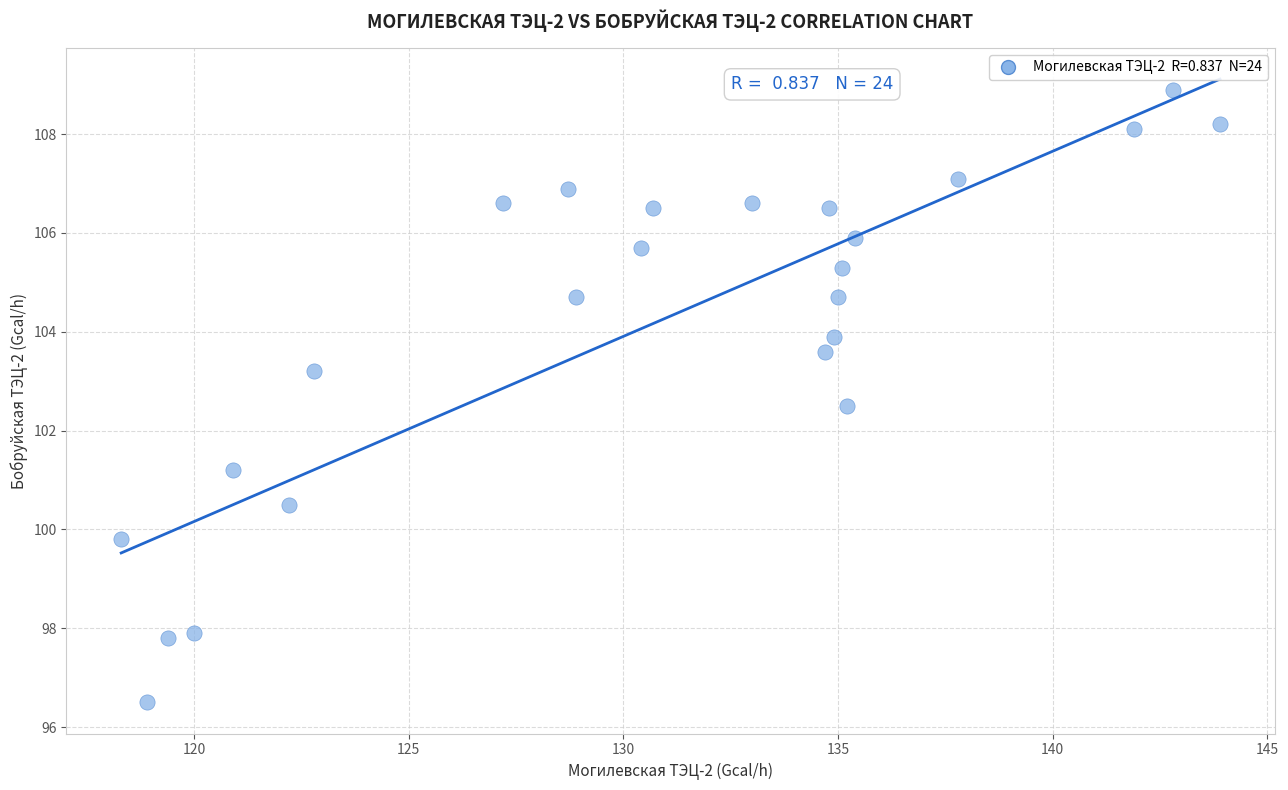

What is the range of X values (max minus min)?

25.6